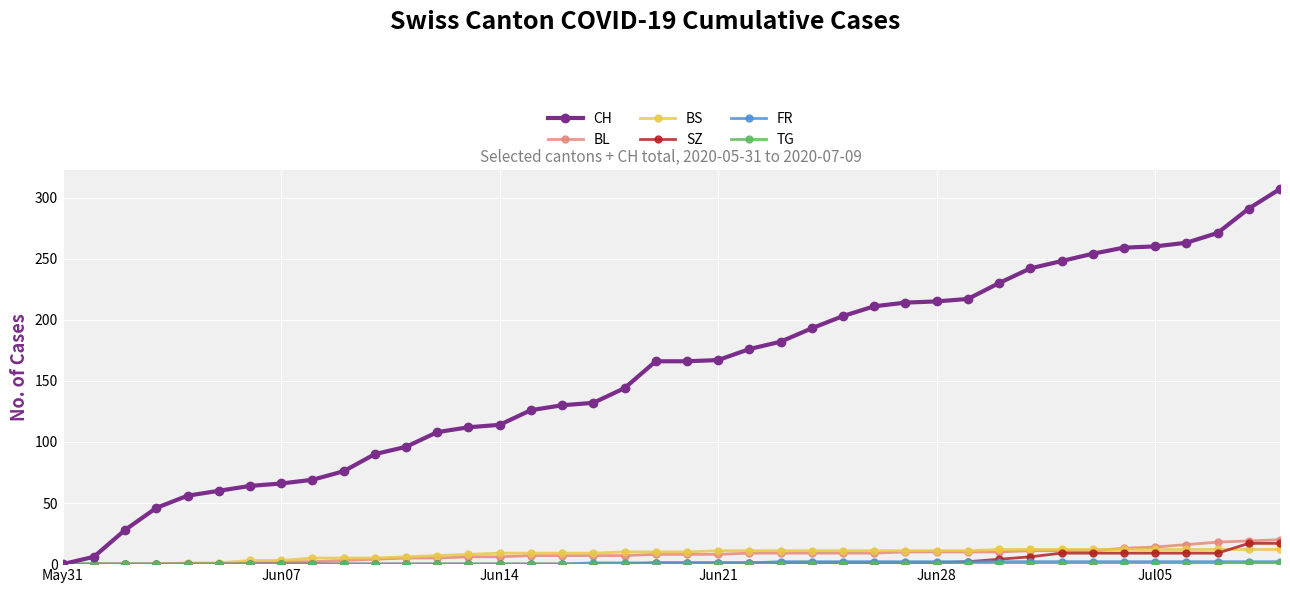

Which series has the largest total across all categories?

CH